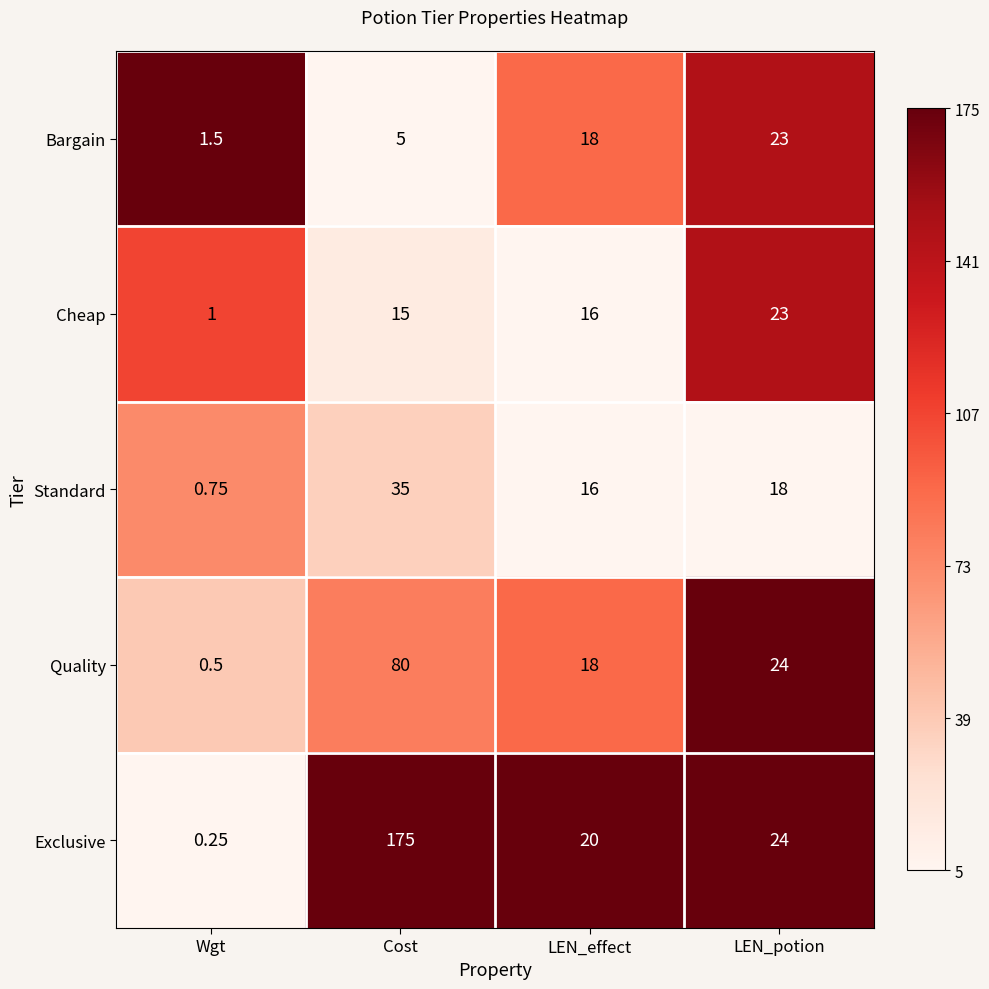

List the labels in order of Quality value, smallest first.

Wgt, LEN_effect, LEN_potion, Cost